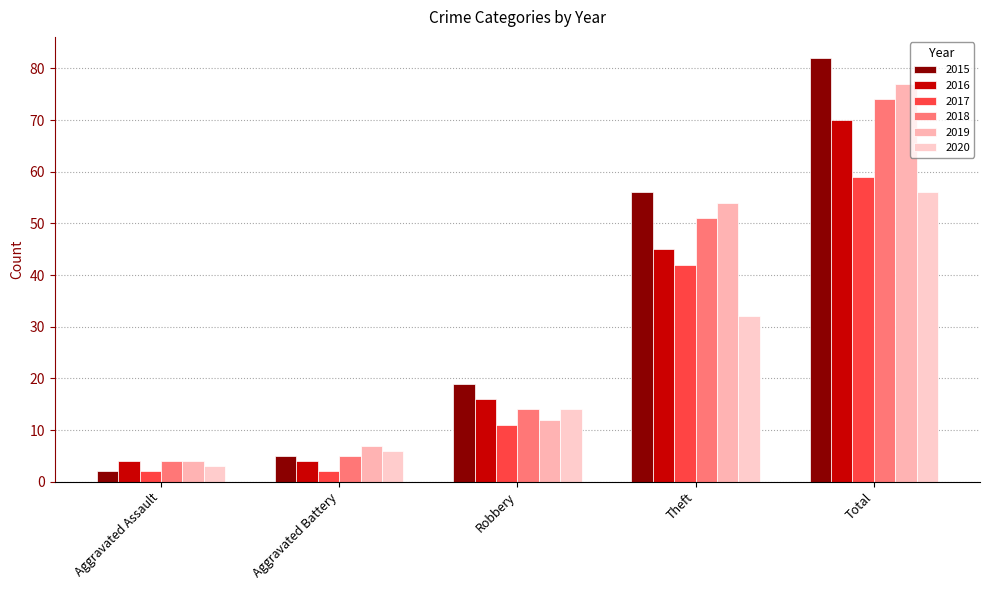

What is the difference between the 2017 values at Aggravated Assault and Robbery?

9